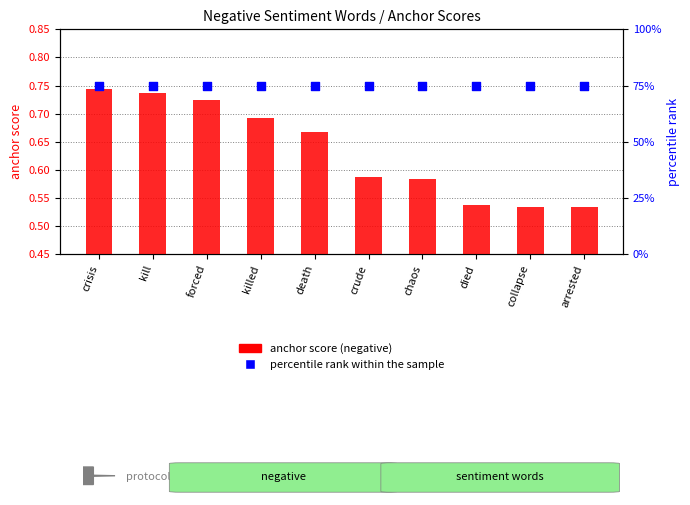

What is the total value across all series at chaos?

75.6